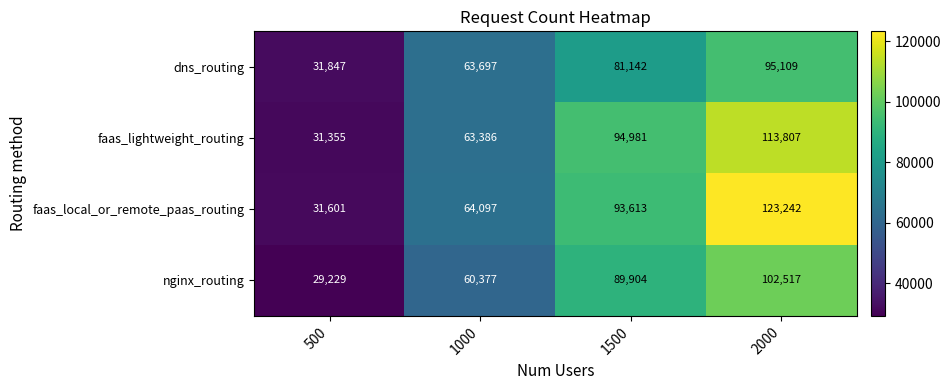

Between 1000 and 1500, which series saw the biggest shift?

faas_lightweight_routing